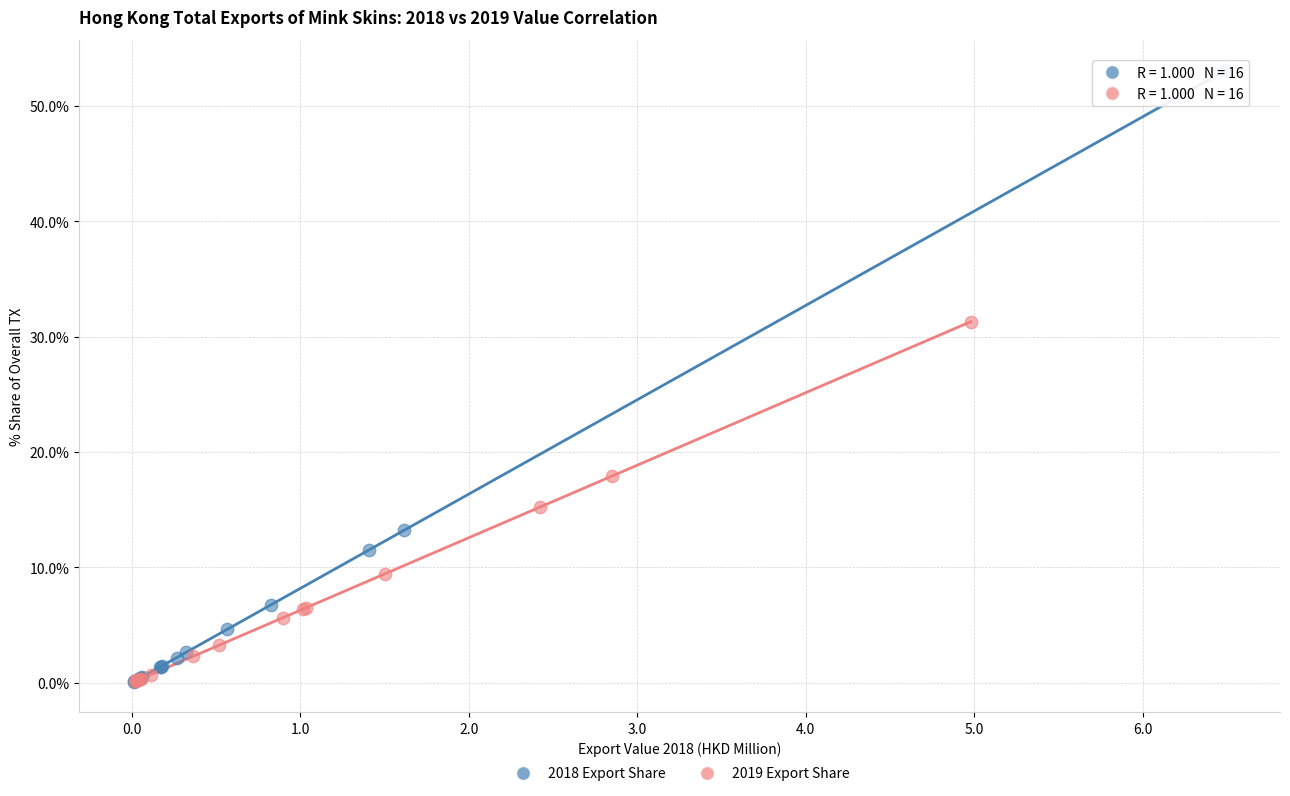

Which series has the largest Y range (max minus min)?

2018 Export Share